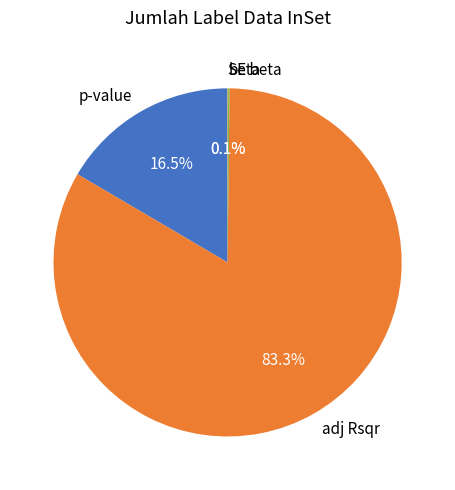

Which slice represents more than half of the pie?

adj Rsqr